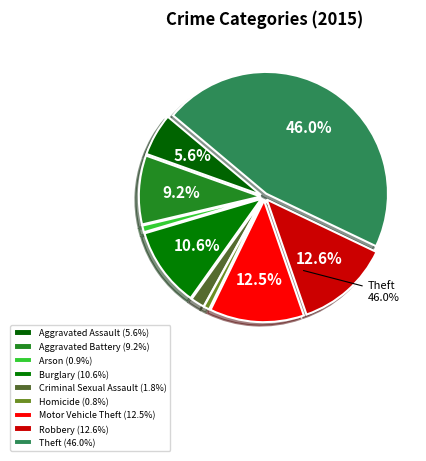

Is Burglary the majority of the pie?

No